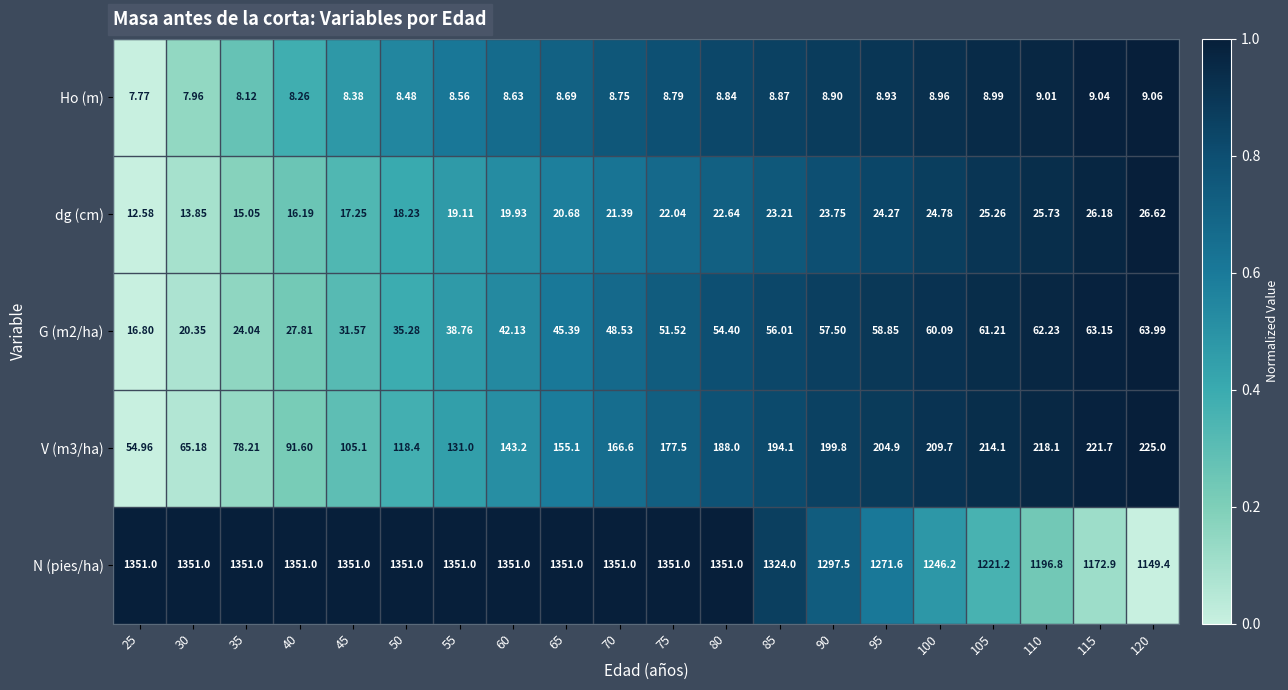

Is the value of N (pies/ha) at 110 greater than the value of Ho (m) at 70?

Yes